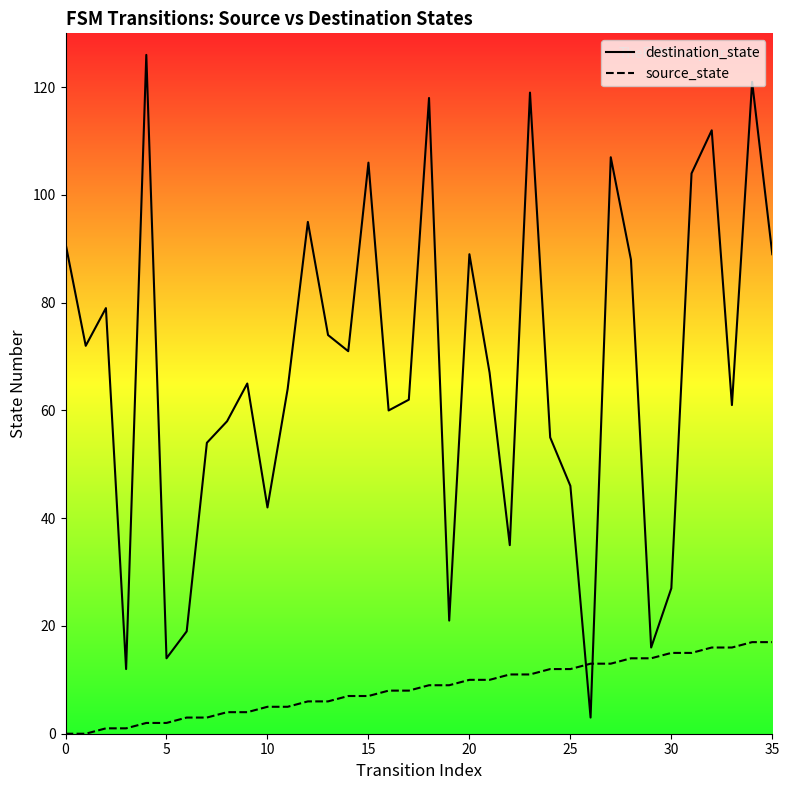

The source_state series shows 17 at 35. True or false?

True